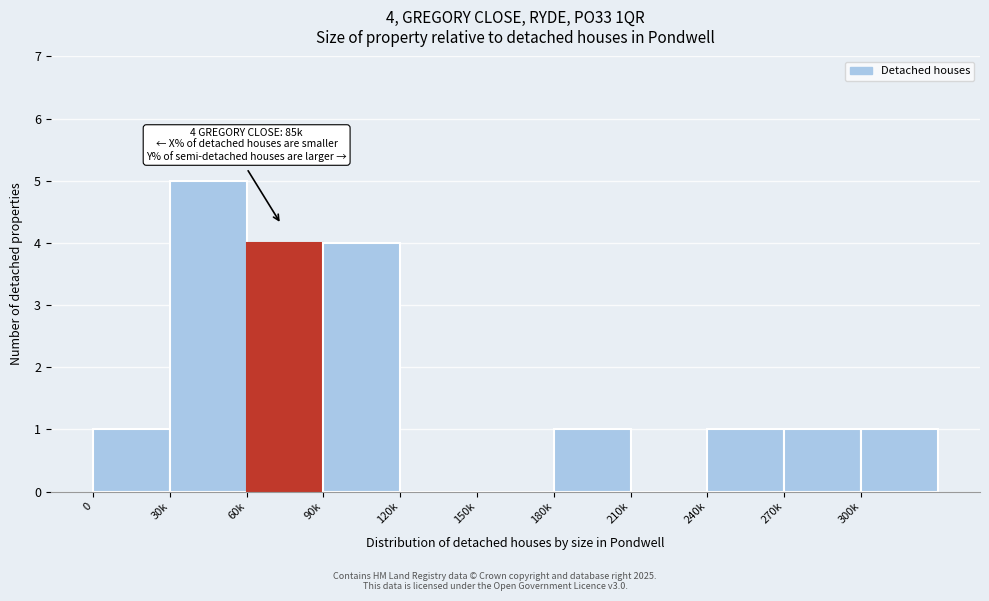

Reading left to right, transcribe all the data shown in this chart.

0=1	30k=5	60k=4	90k=4	120k=0	150k=0	180k=1	210k=0	240k=1	270k=1	300k=1